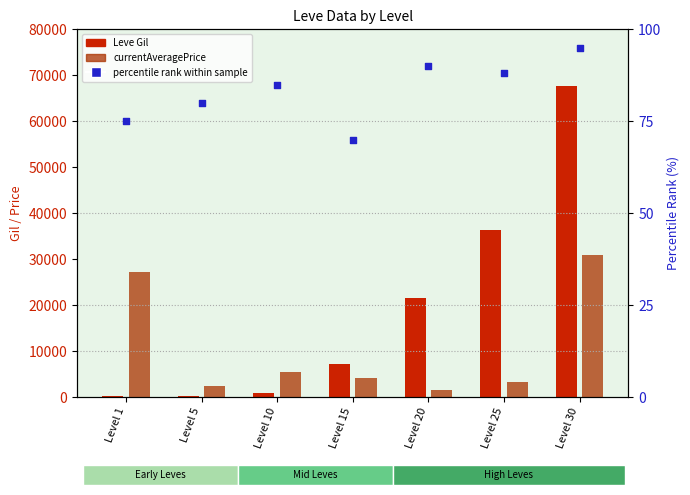

Which series contains the lowest Y value?

percentile rank within sample